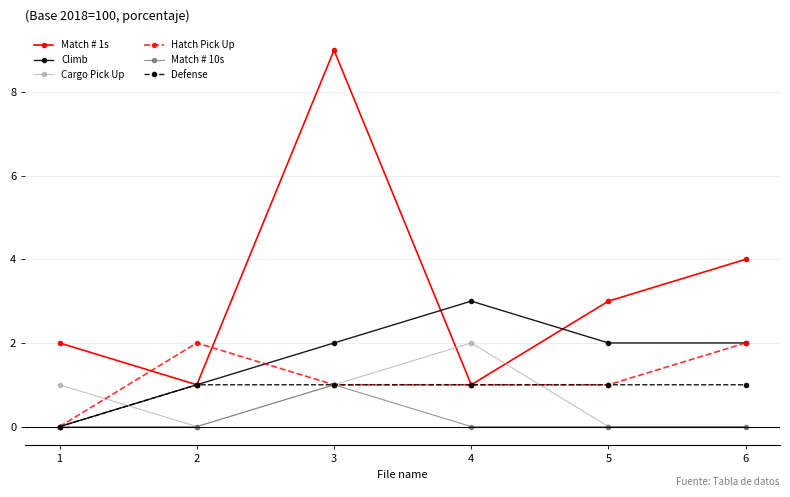

What is the sum of all Cargo Pick Up values?

4